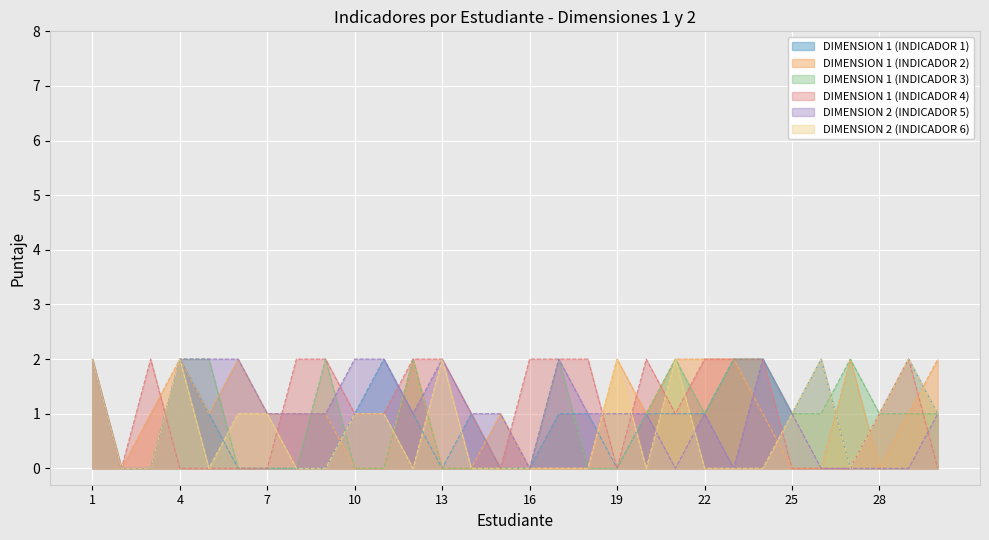

Which category has the highest value in the DIMENSION 1 (INDICADOR 1) series?

1